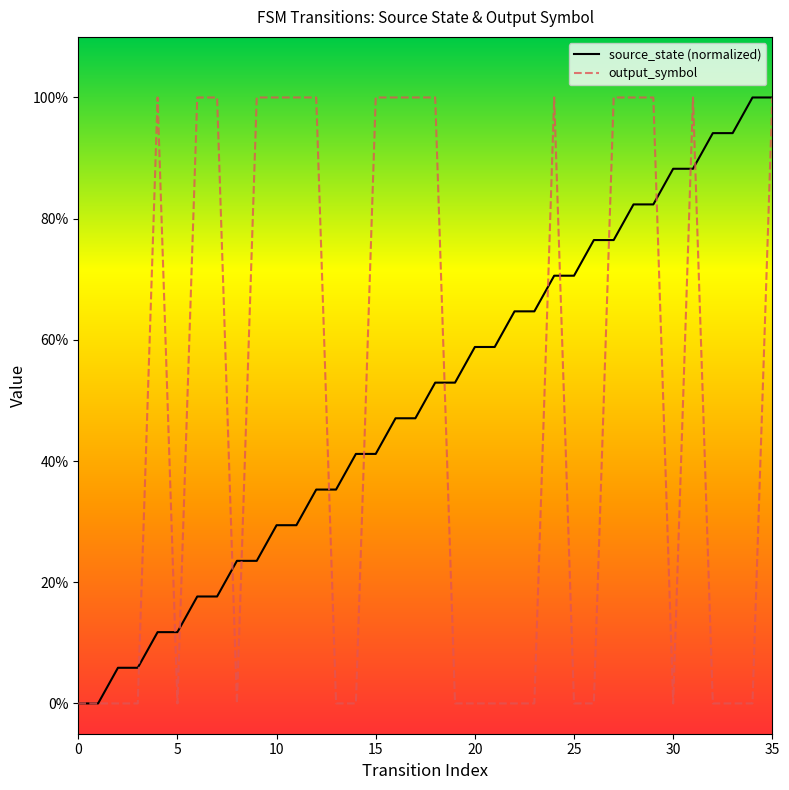

Does the chart display data point markers on the line(s)?

No